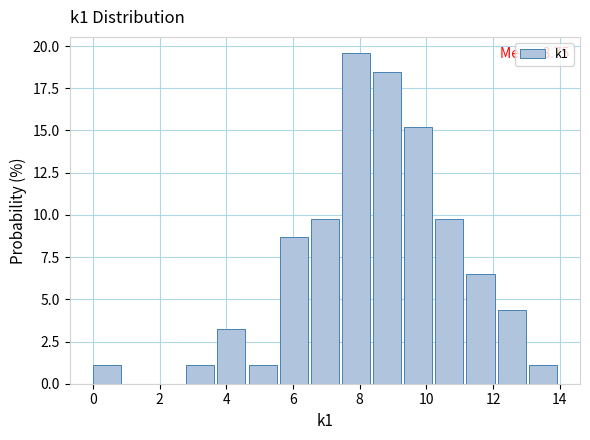

Over which range of the x-axis is the bar tallest?

7.4 to 8.4